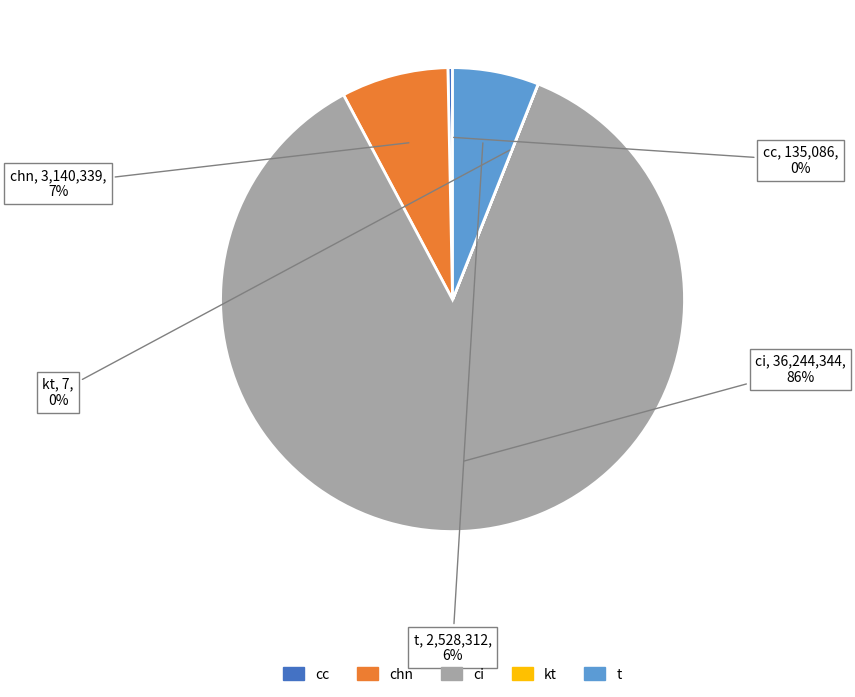

Which slice is the largest?

ci